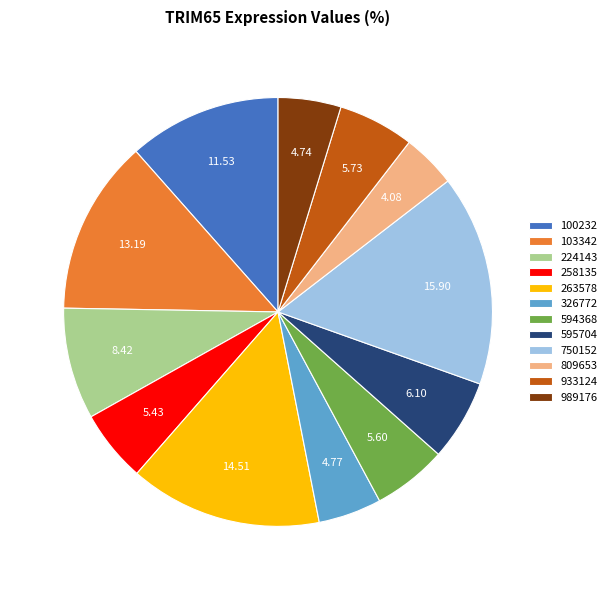

Which category has the smallest portion of the pie?

809653